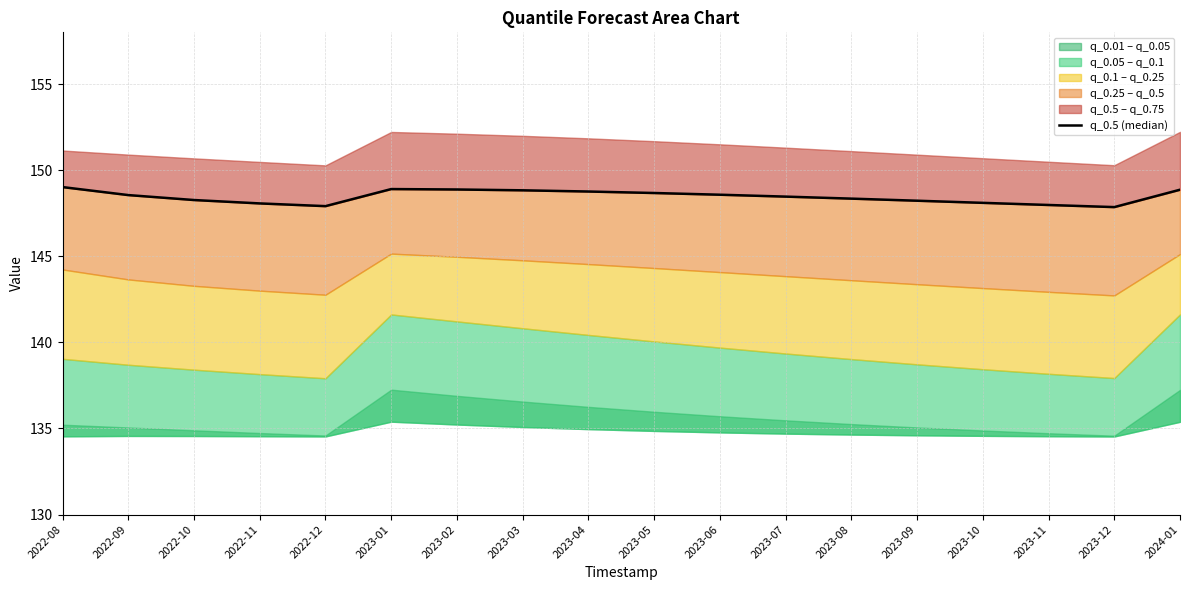

What is the change in value from 2022-12 to 2023-02?

+1.0